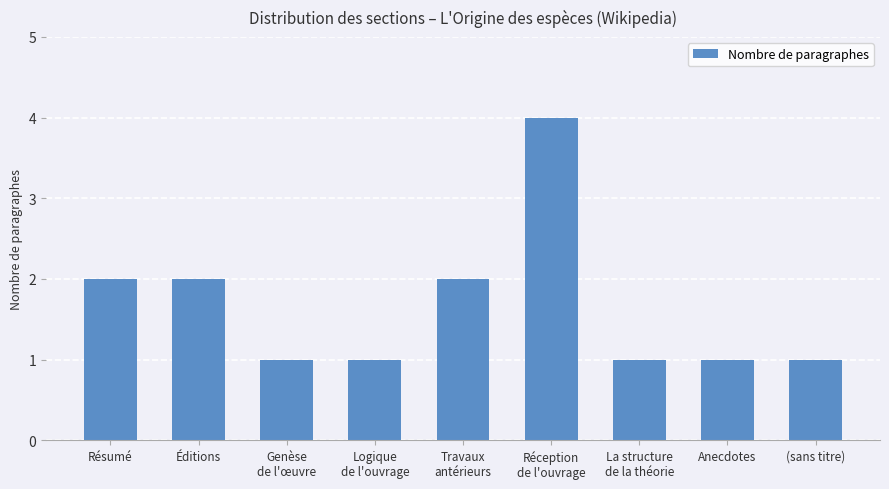

What is the greatest value displayed?

4